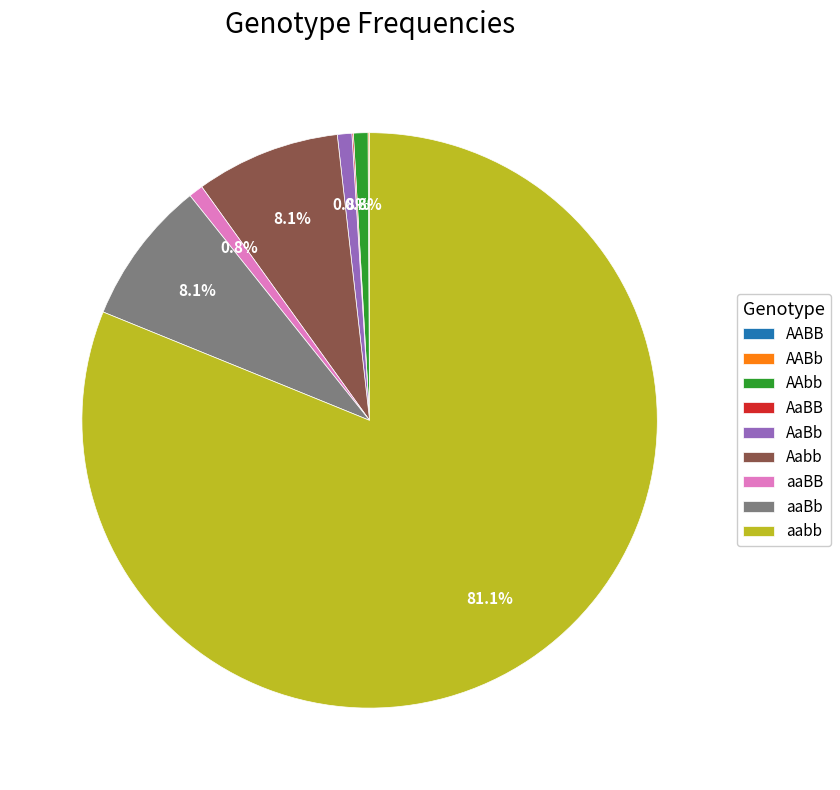

What is the largest slice in the pie chart?

aabb